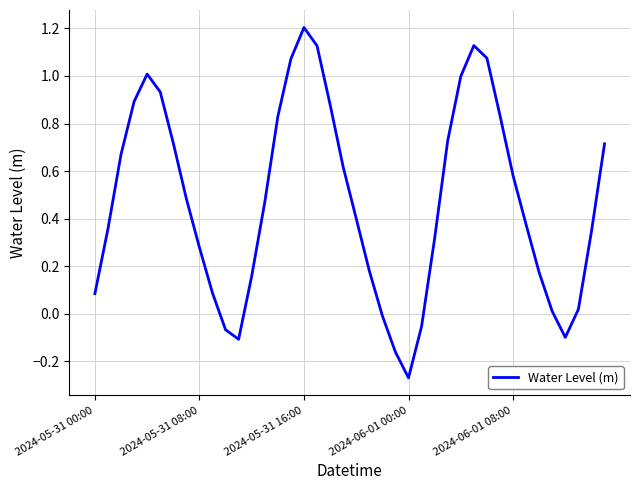

What is the difference between the maximum and minimum values?

1.5